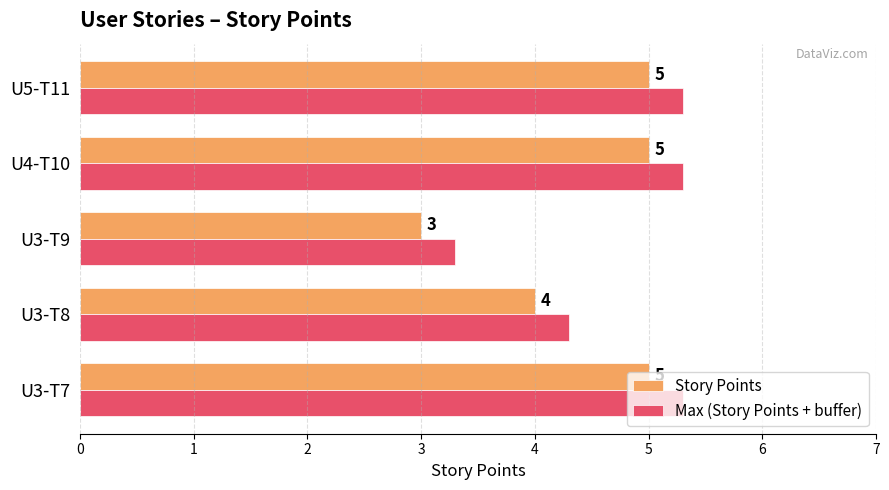

Which category has the lowest value in the Story Points series?

U3-T9